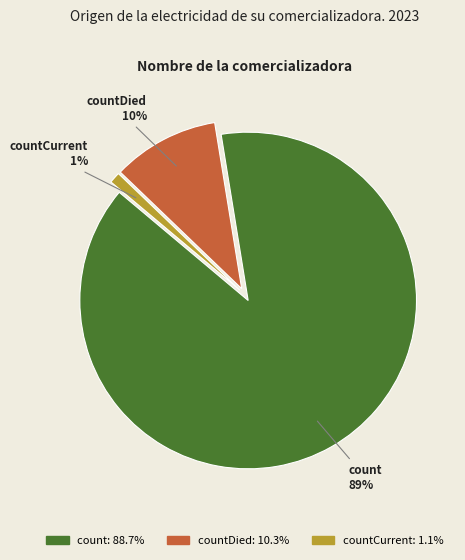

To the nearest percent, what is the average slice percentage?

33%